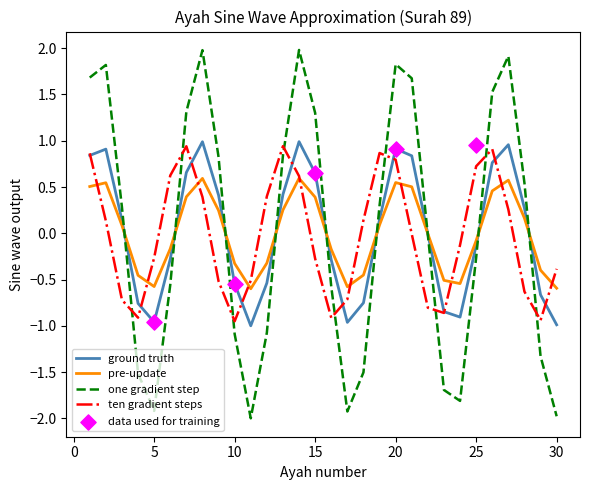

The ten gradient steps series shows 0.7 at 25. True or false?

True